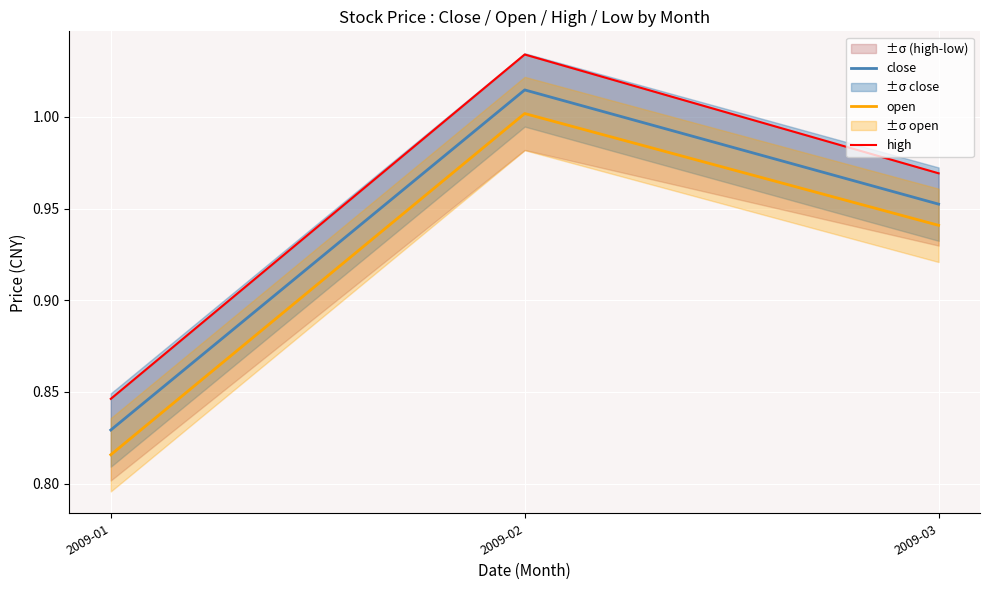

What is the difference between the maximum and minimum values in the close series?

0.2